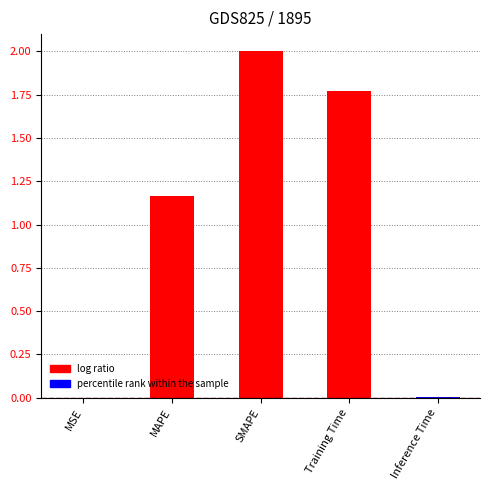

True or false: the data shows 2.4 at Training Time.

False